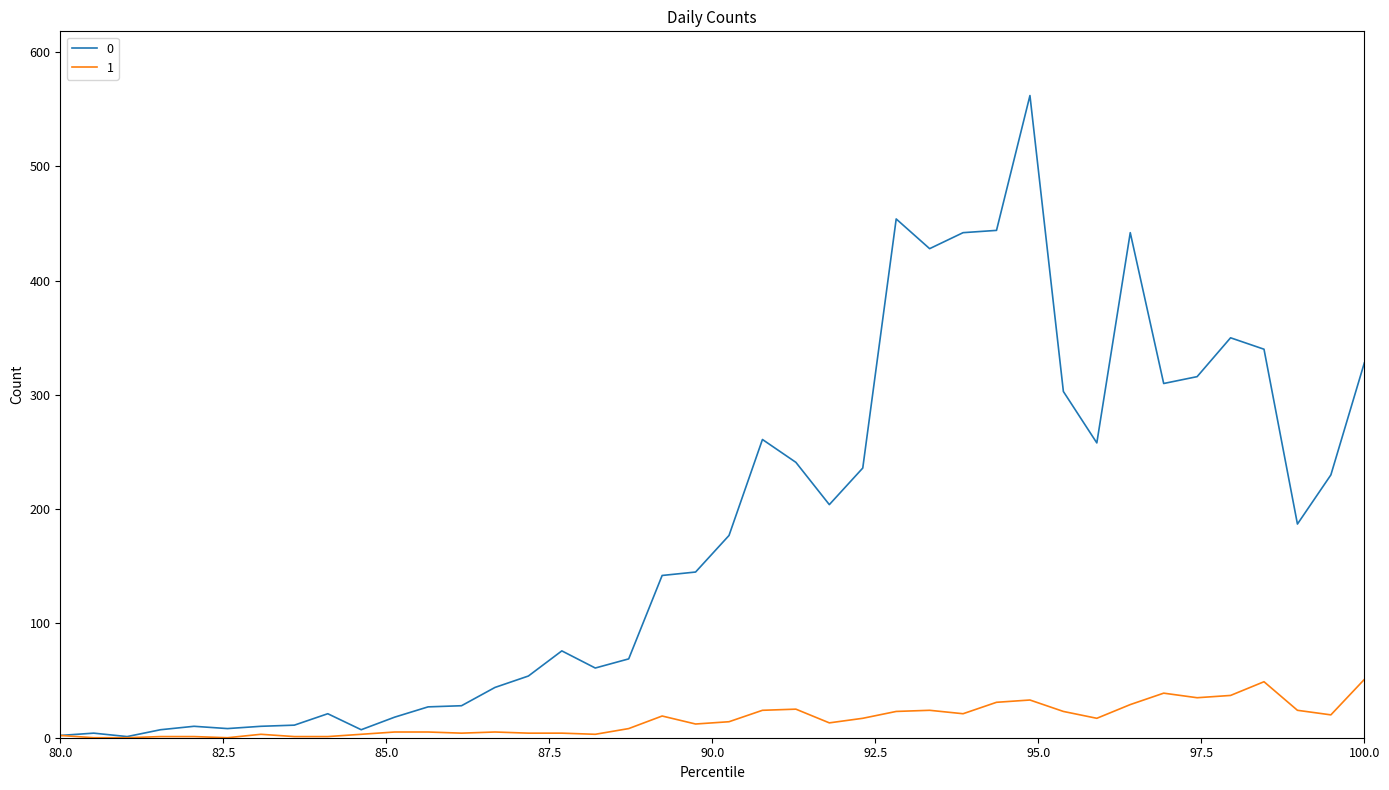

List the series in order of their overall mean, lowest first.

1, 0